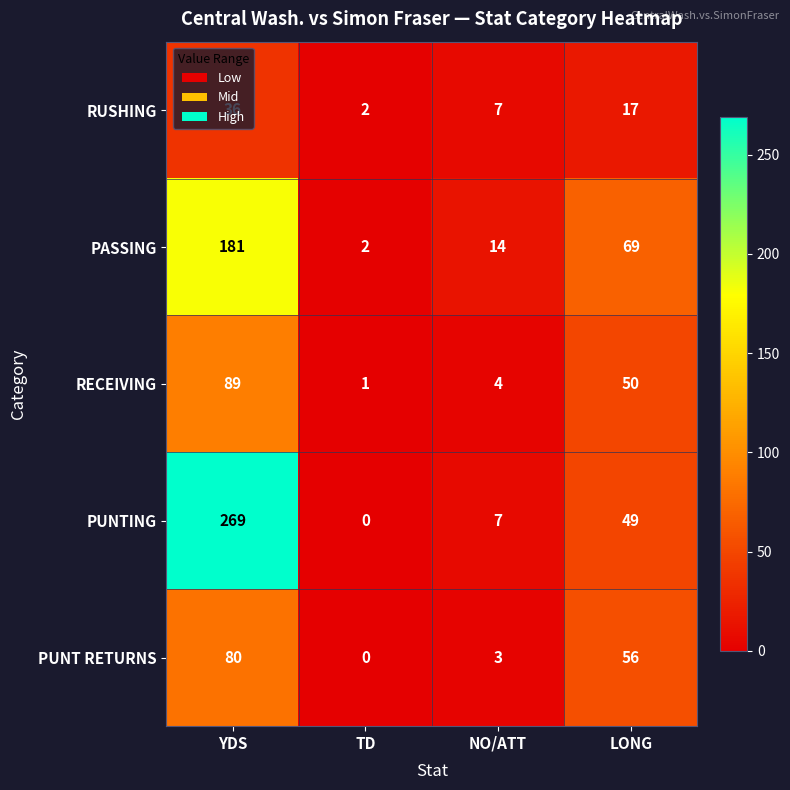

Where is PASSING nearest to the value 91?

LONG